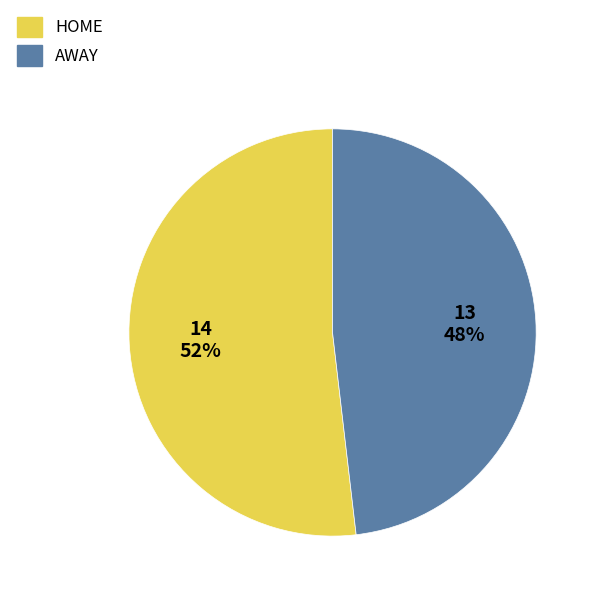

Which category accounts for the majority?

HOME